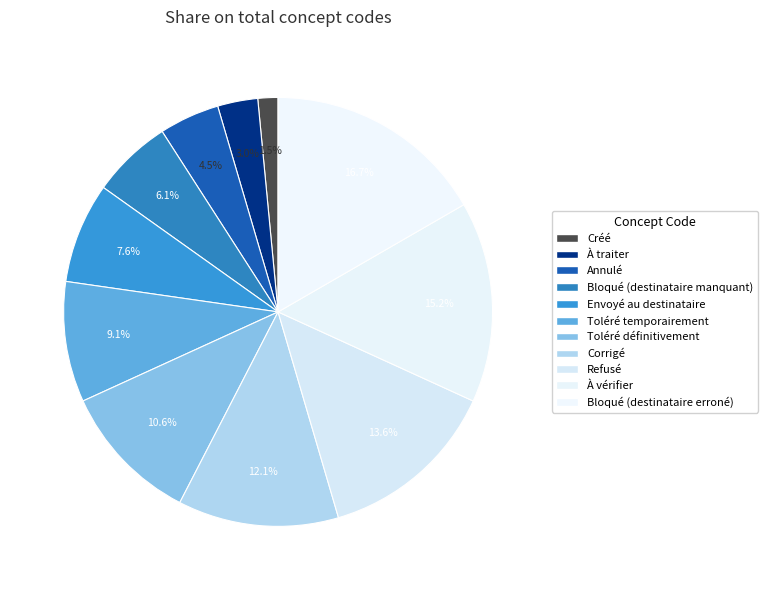

How many segments does this pie chart have?

11